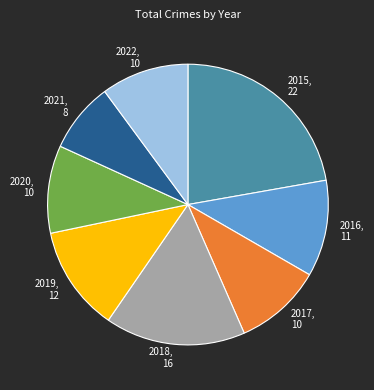

Is it true that 2019 is 12% of the pie?

True